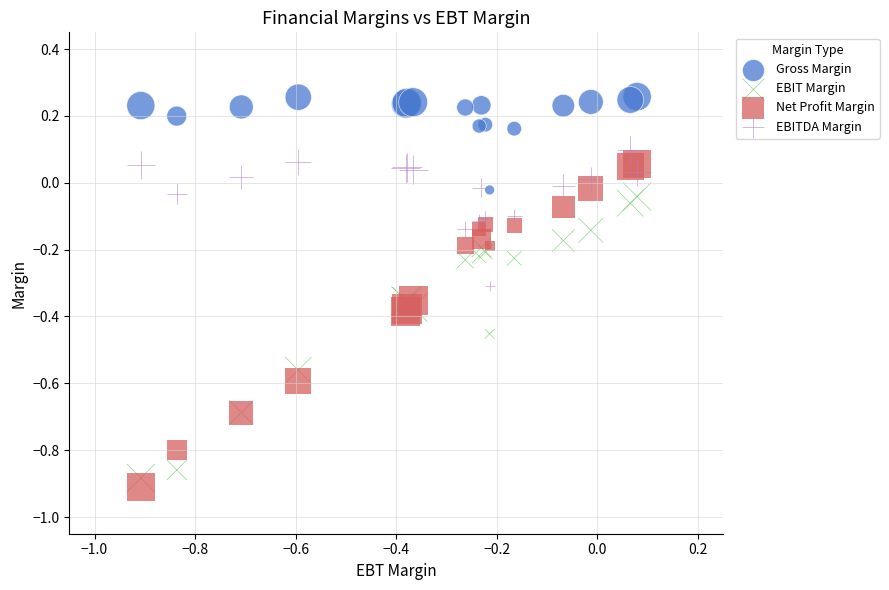

Which series contains the highest Y value?

Gross Margin